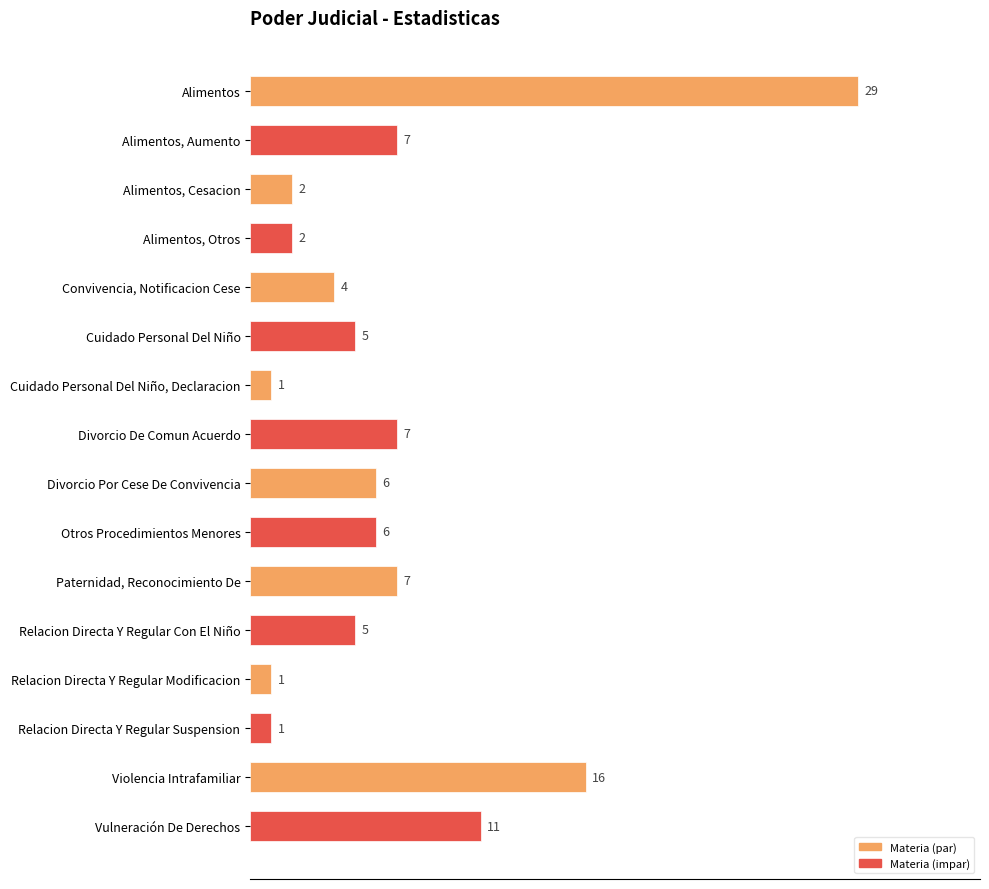

What is the smallest value displayed?

1